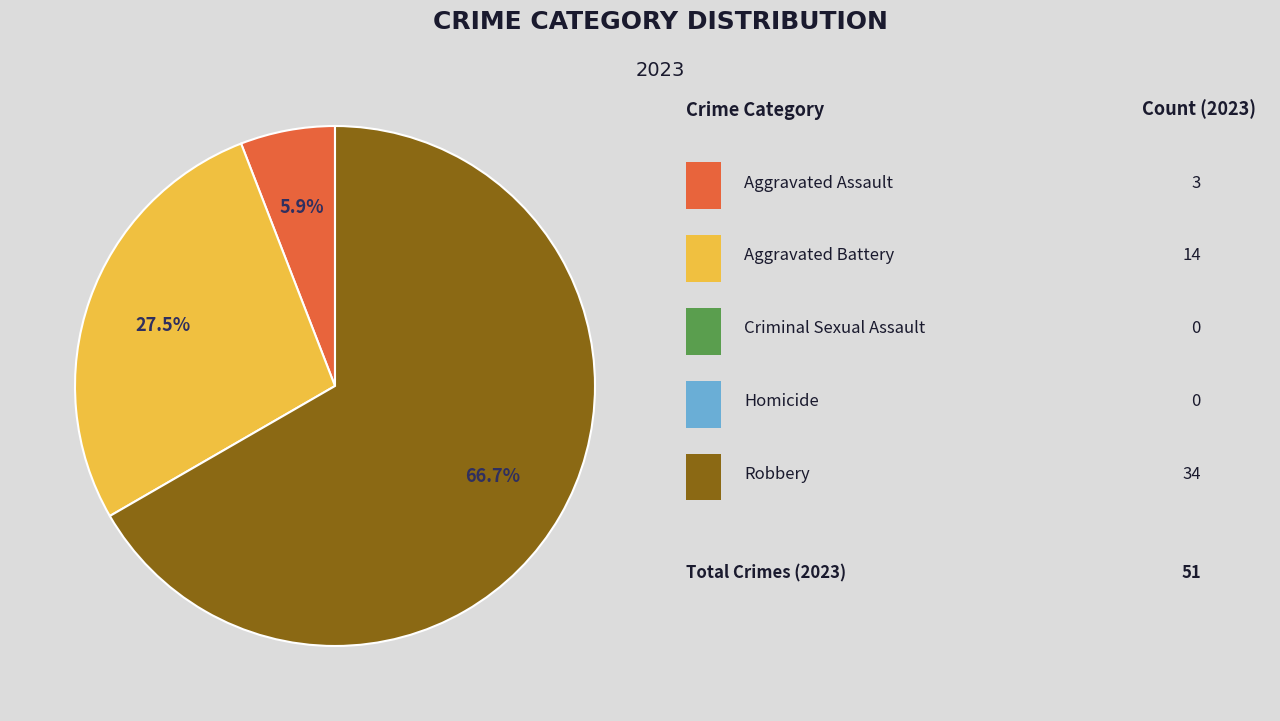

Is there any slice that represents more than half of the pie?

Yes